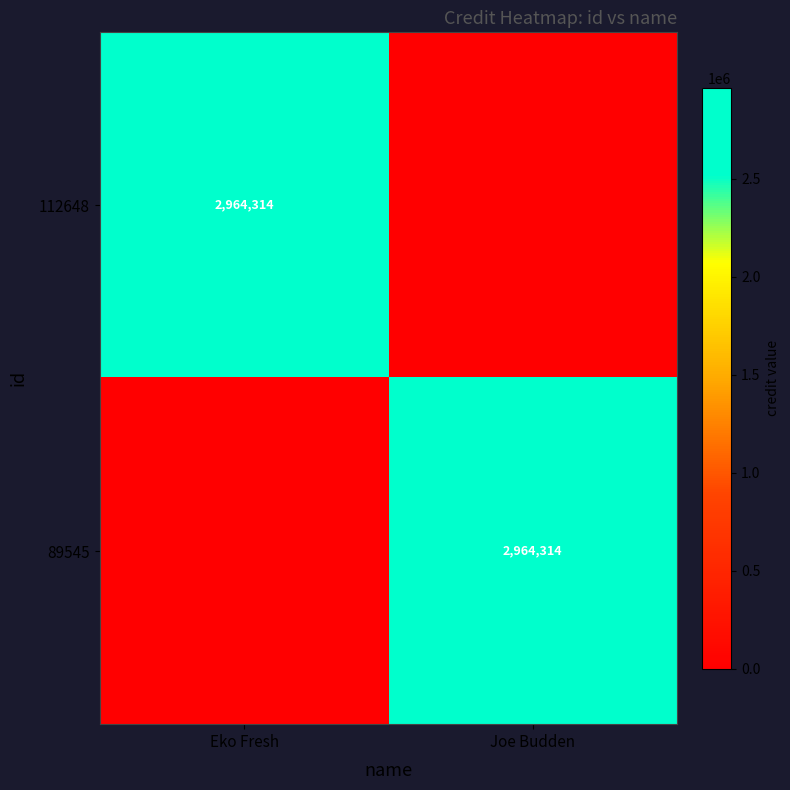

The 89545 series shows 1878936 at Joe Budden. True or false?

False